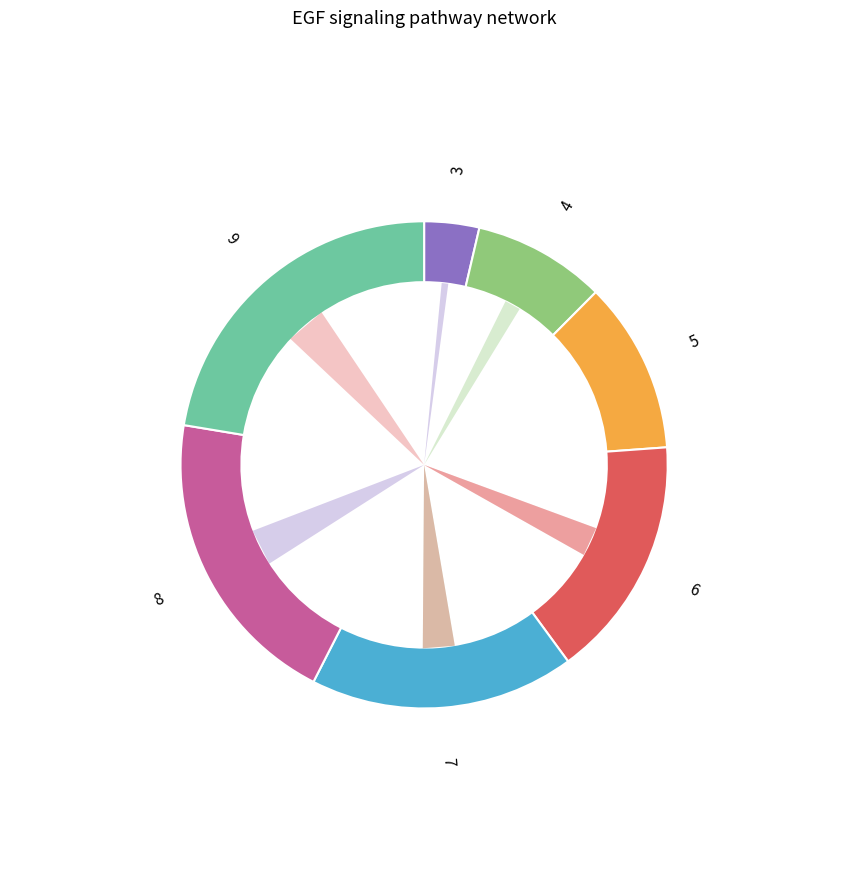

What is the ratio of the value at 7 to the value at 8?

0.9